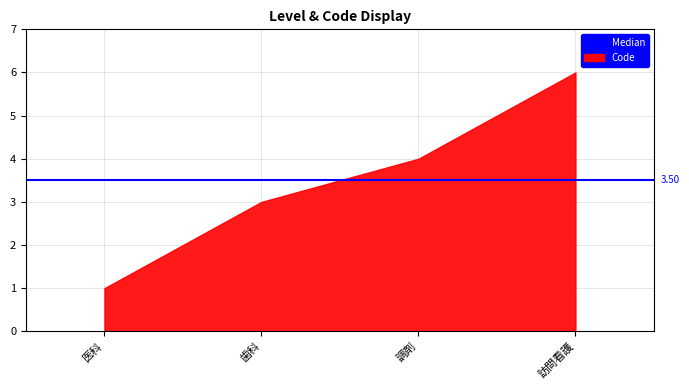

Which label corresponds to the smallest value in the chart?

医科